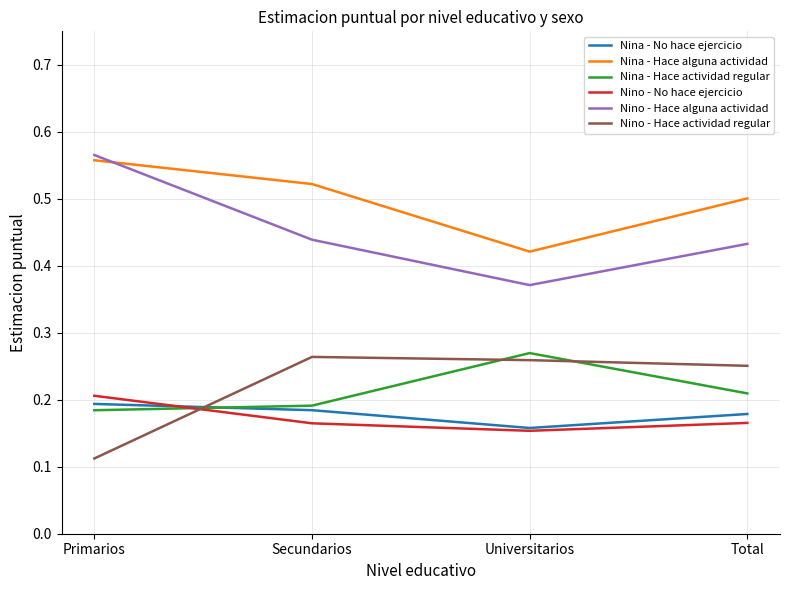

Does the chart have visible grid lines?

Yes